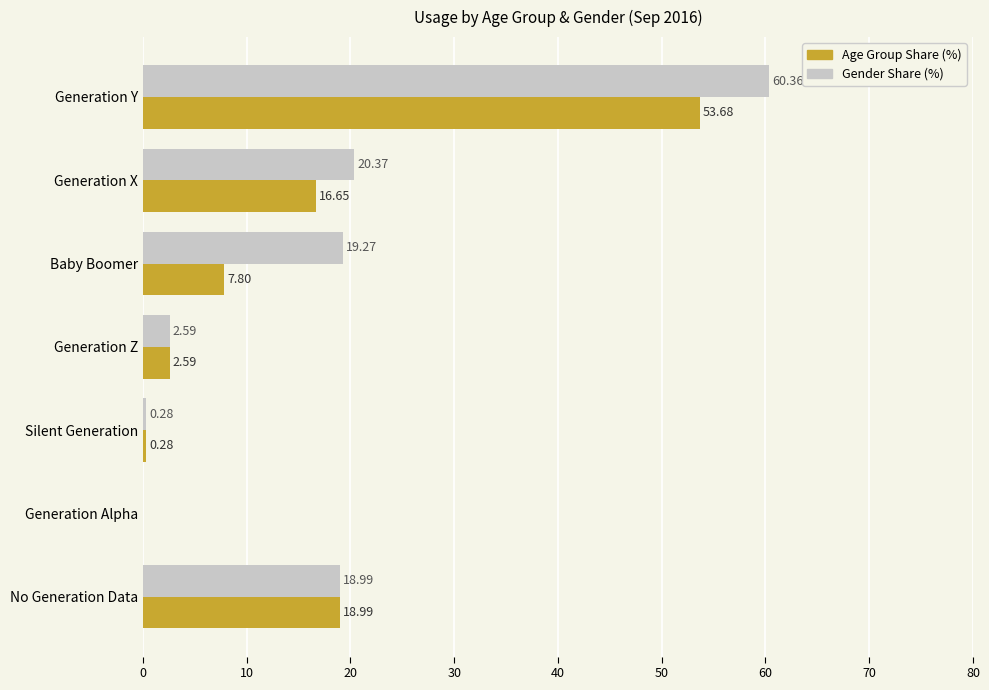

How many categories are shown in the chart?

7